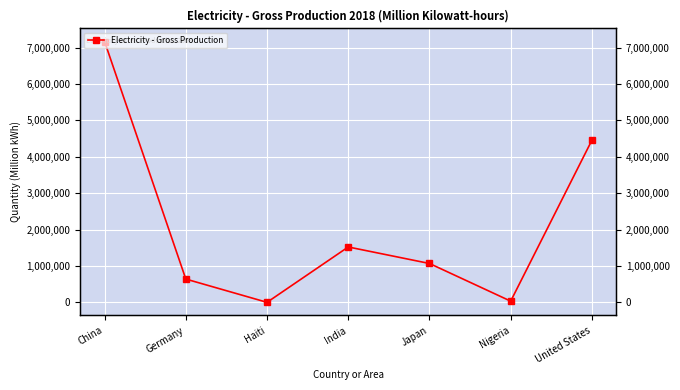

Rank the categories by value from lowest to highest.

Haiti, Nigeria, Germany, Japan, India, United States, China